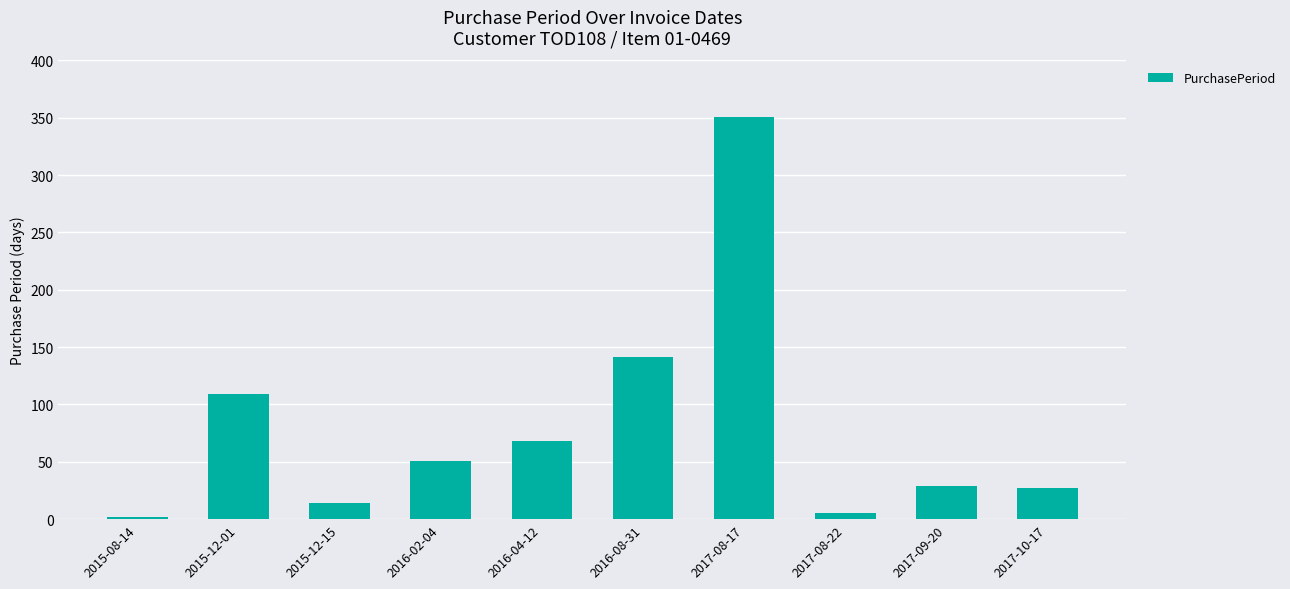

Reading left to right, what are all the values shown in this chart?

2015-08-14=2	2015-12-01=109	2015-12-15=14	2016-02-04=51	2016-04-12=68	2016-08-31=141	2017-08-17=351	2017-08-22=5	2017-09-20=29	2017-10-17=27